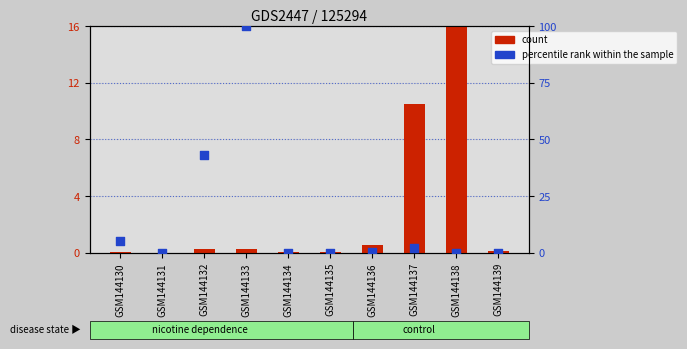

Which series has the largest Y range (max minus min)?

percentile rank within the sample